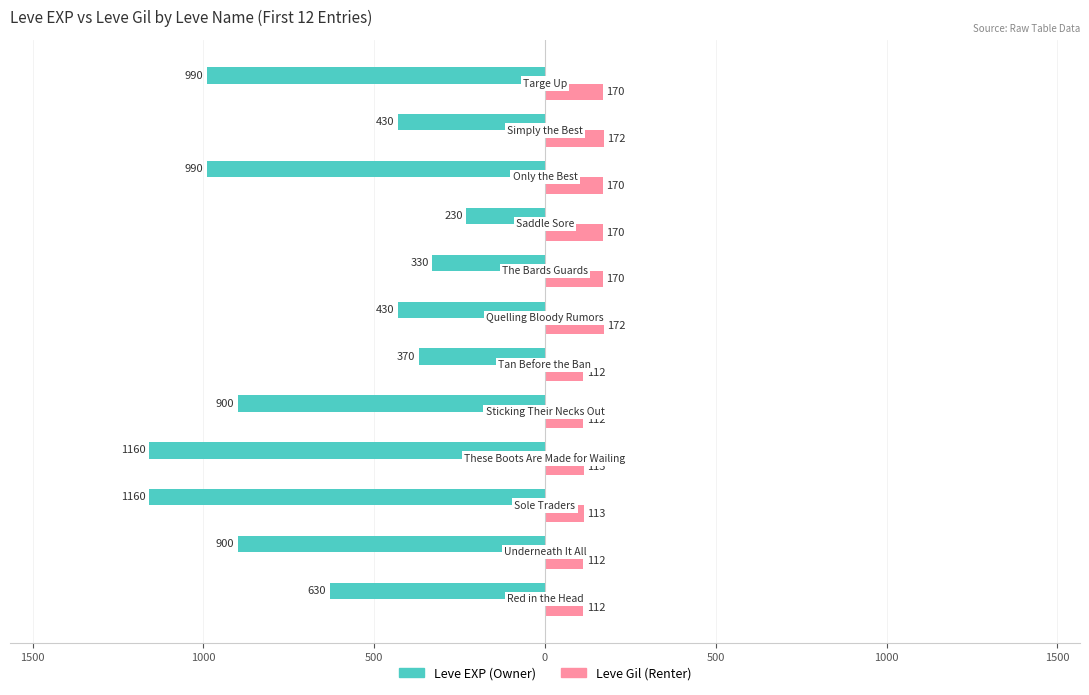

What are all the series names shown in the legend?

Leve EXP (Owner), Leve Gil (Renter)